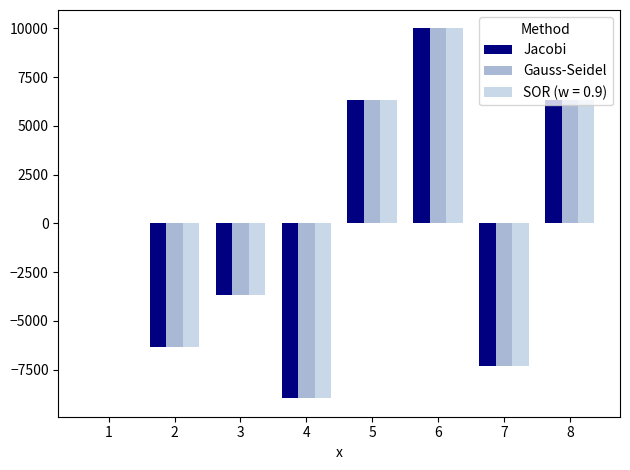

How many values in the Gauss-Seidel series exceed 0?

4